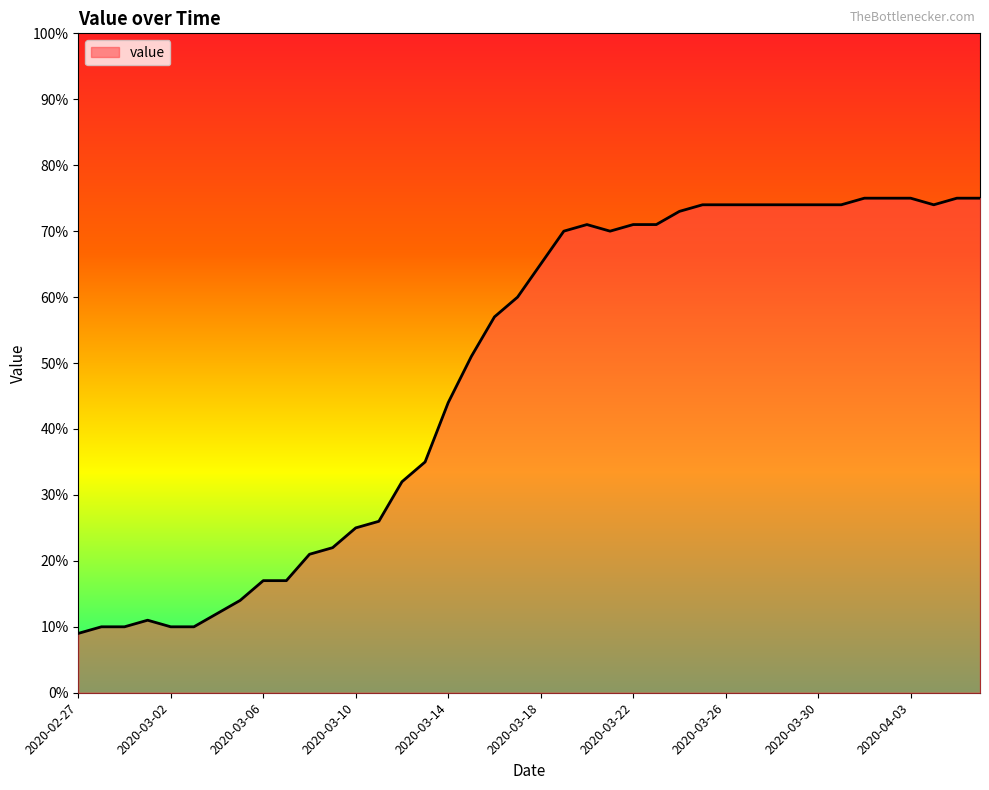

What is the minimum value shown in the chart?

9